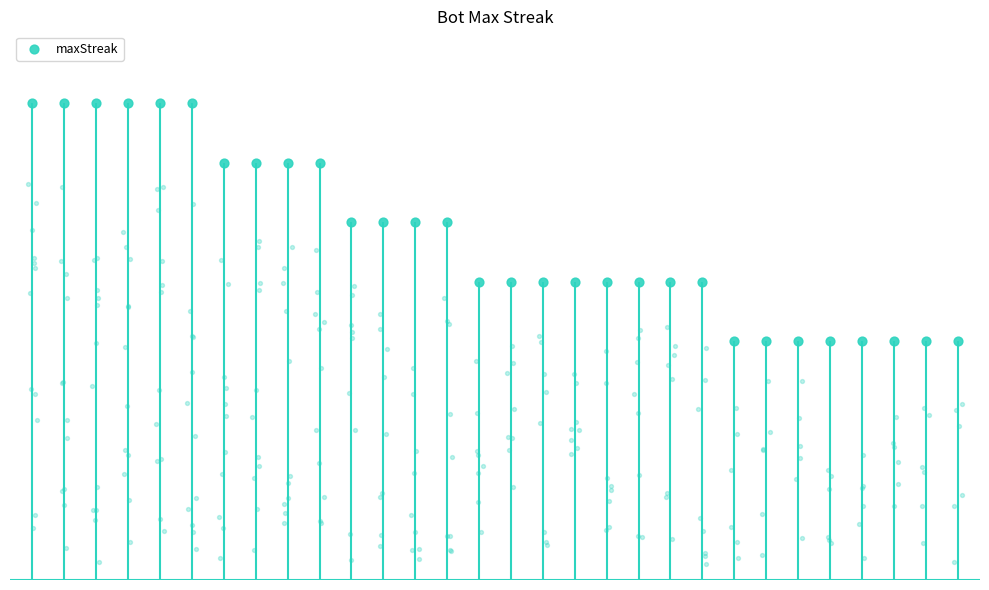

What is the change in value from 18 to 22?

-2